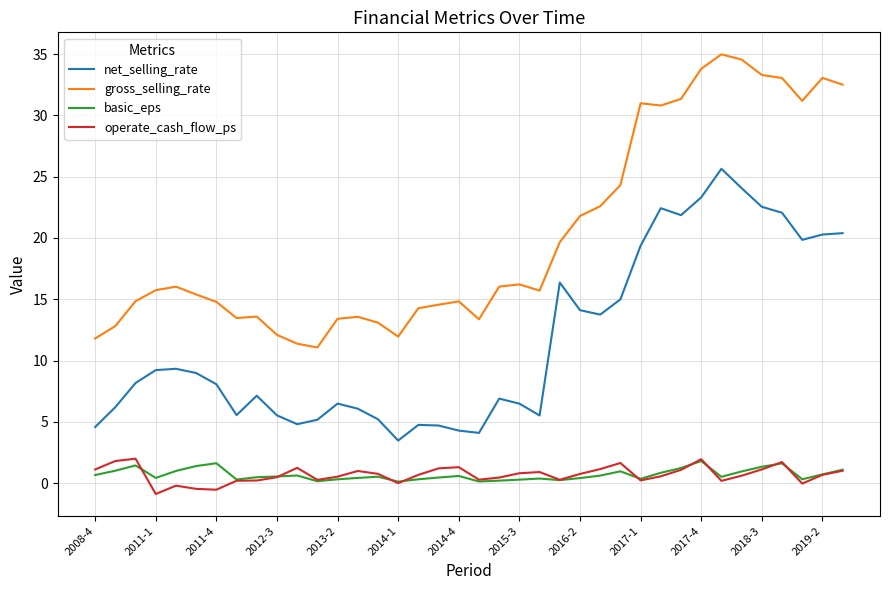

What is the smallest value displayed?

-0.9